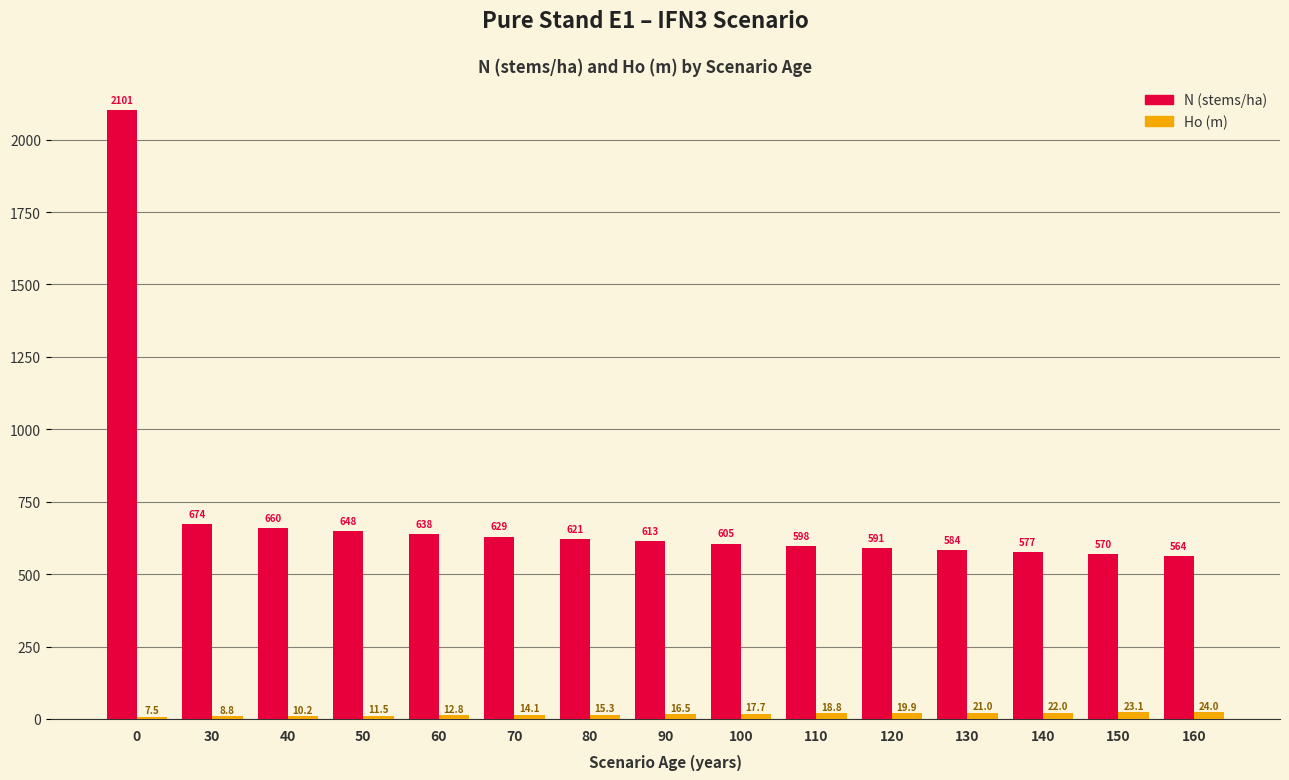

What are all the series names shown in the legend?

N (stems/ha), Ho (m)